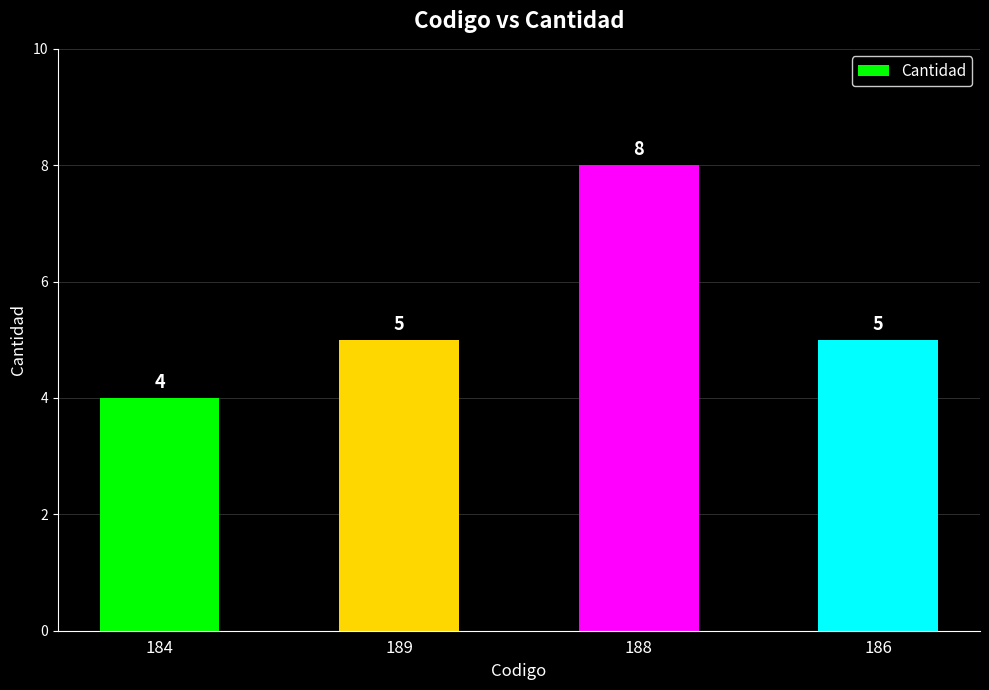

Are the bars grouped side by side (vs. stacked)?

No